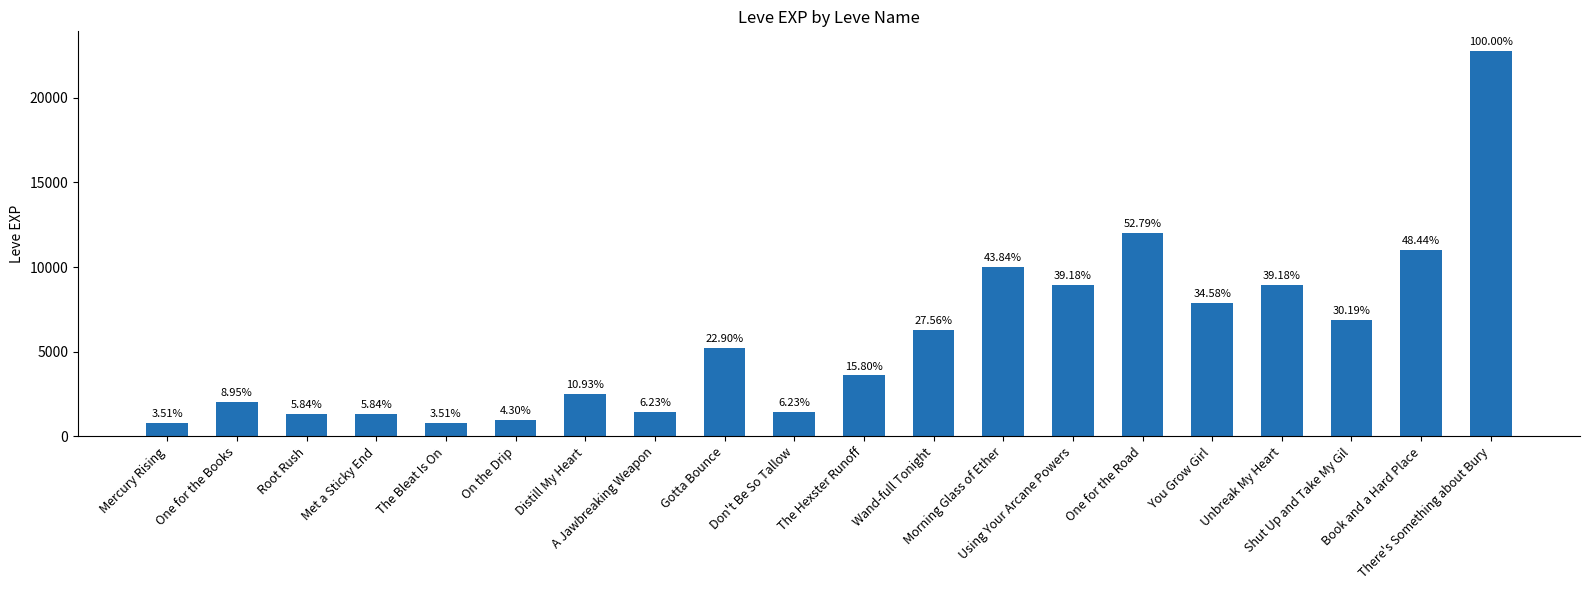

Does the chart contain any negative values?

No